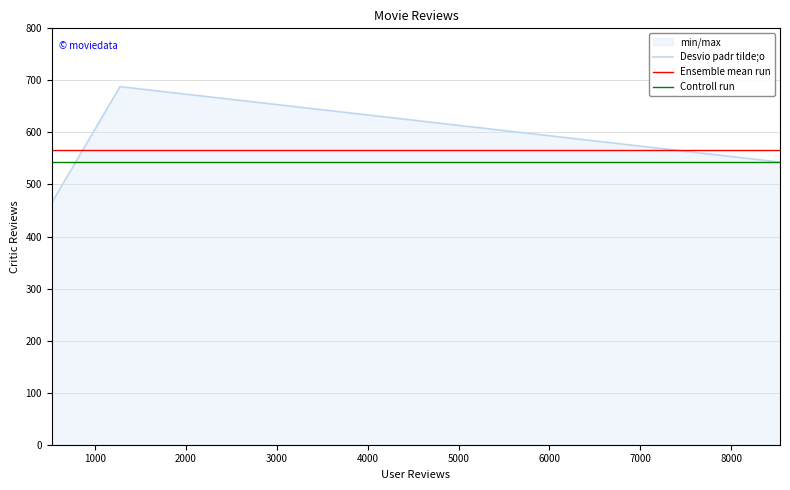

Between 2000 and 0, which is larger?

2000